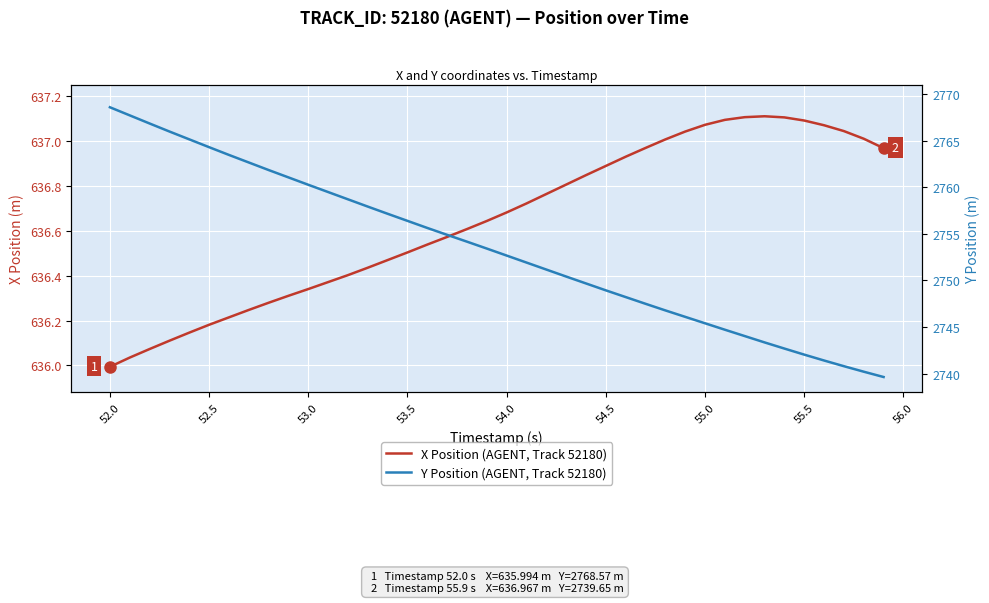

True or false: X Position (AGENT, Track 52180) and Y Position (AGENT, Track 52180) cross at least once.

False